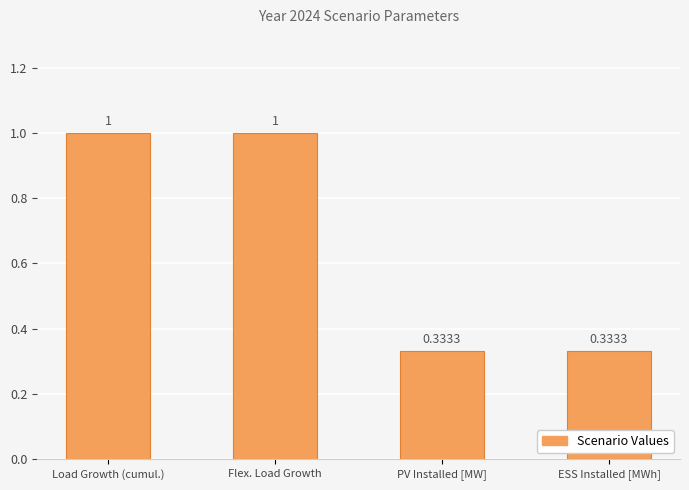

What is the label of the 3rd bar from the left?

PV Installed [MW]